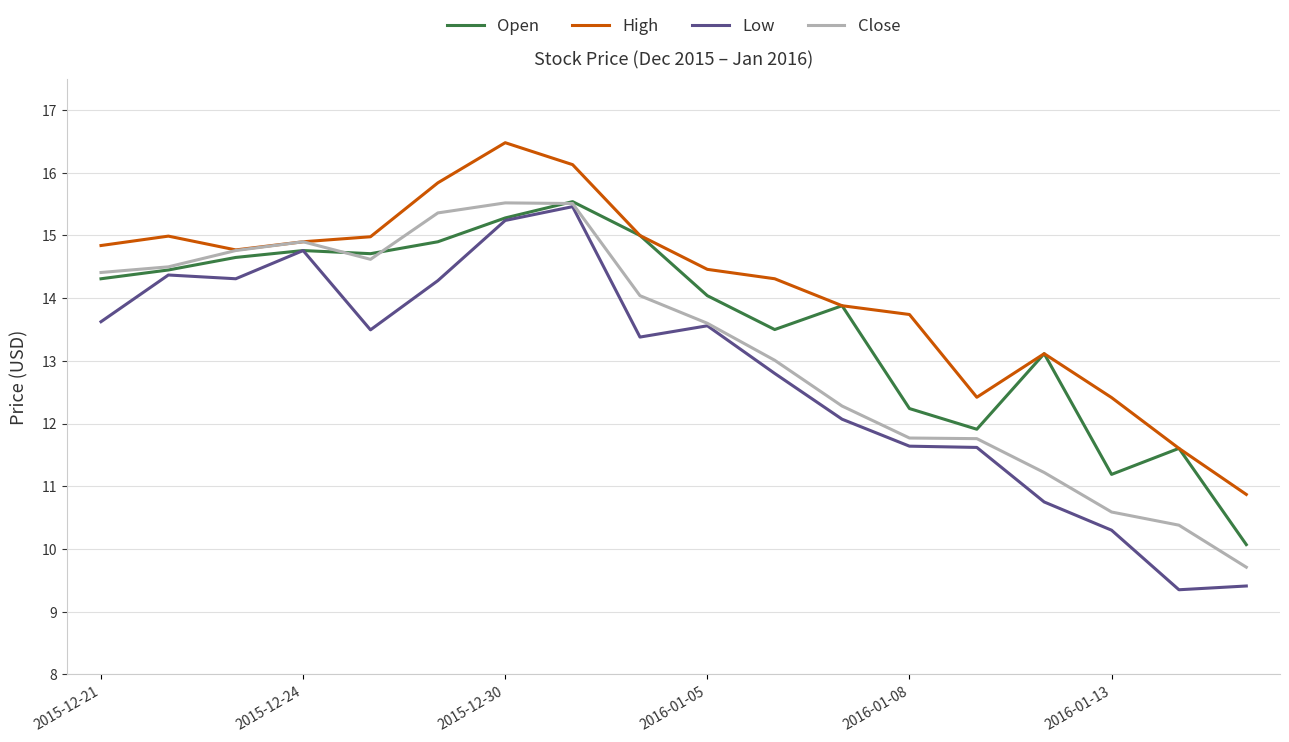

Which series has the largest total across all categories?

High